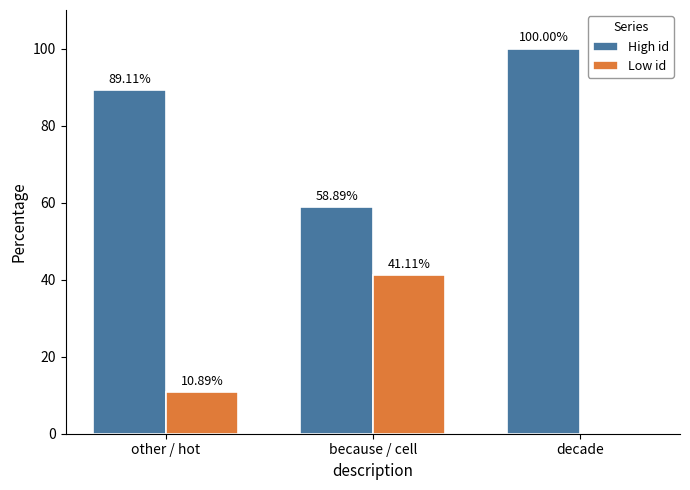

Reading left to right, extract all data points from this chart.

High id: 89.1	58.9	100.0
Low id: 10.9	41.1	0.0